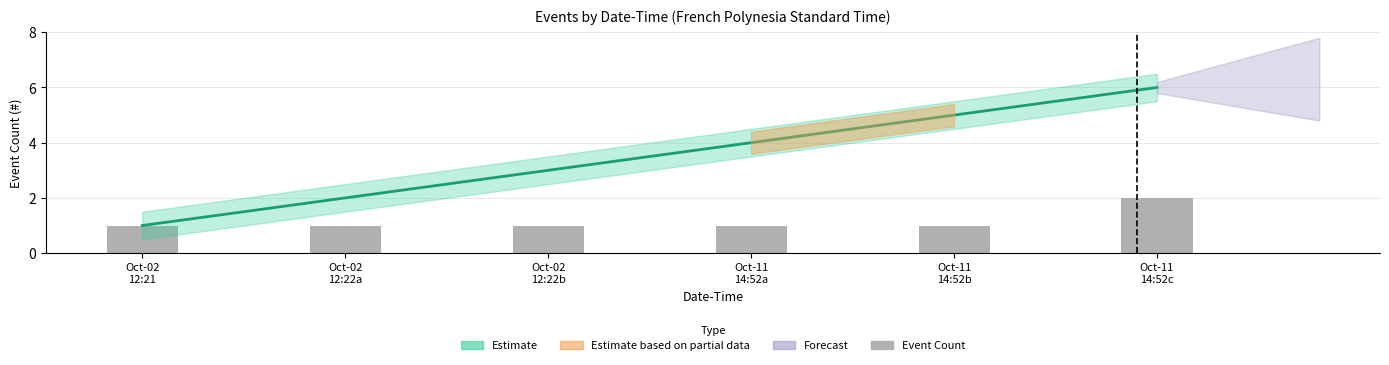

Count the values in the range 1 to 2.

6